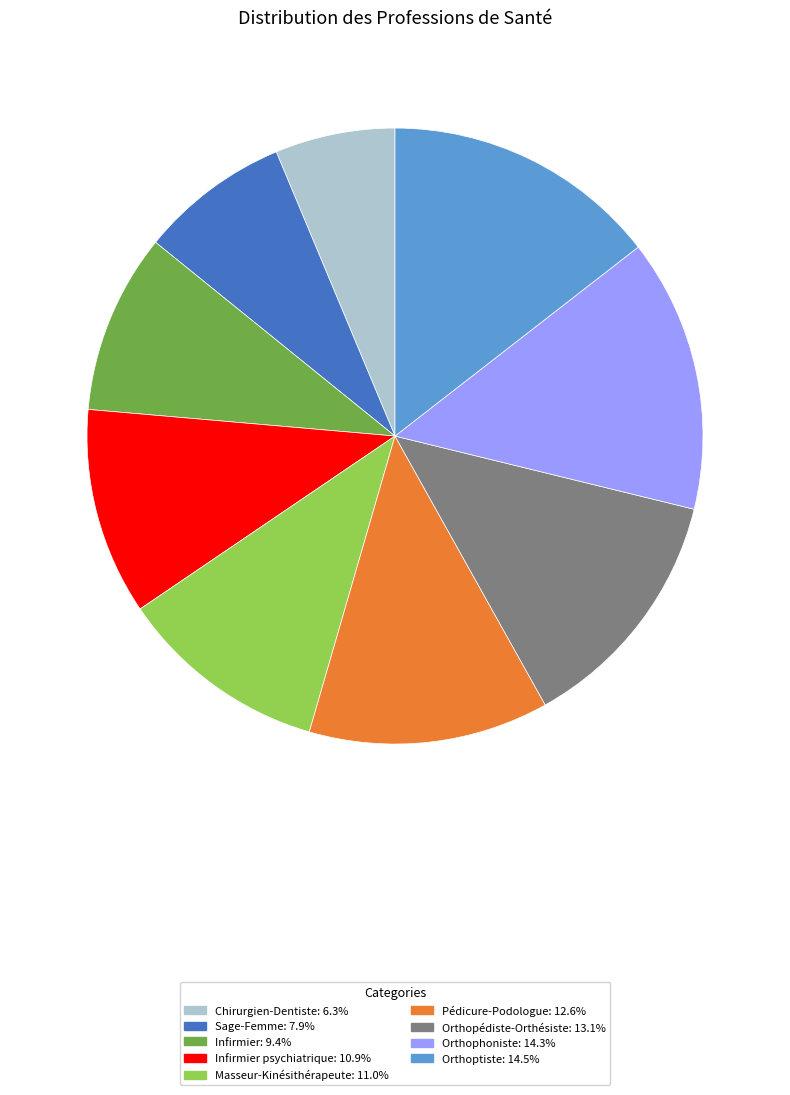

Does any single category account for the majority?

No